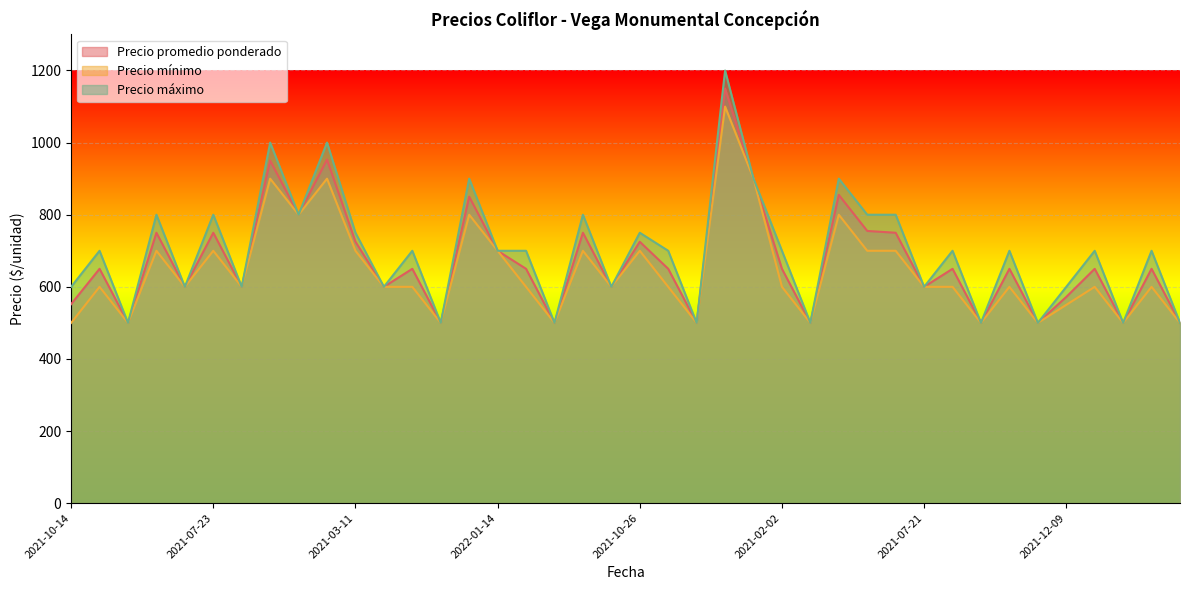

Reading left to right, transcribe all the data shown in this chart.

Precio promedio ponderado: 552	650	500	750	600	750	600	950	800	953	725	600	650	500	850	700	650	500	750	600	725	650	500	1150	900	650	500	855	755	750	600	650	500	650	500	572	650	500	650	500
Precio mínimo: 500	600	500	700	600	700	600	900	800	900	700	600	600	500	800	700	600	500	700	600	700	600	500	1100	900	600	500	800	700	700	600	600	500	600	500	550	600	500	600	500
Precio máximo: 600	700	500	800	600	800	600	1000	800	1000	750	600	700	500	900	700	700	500	800	600	750	700	500	1200	900	700	500	900	800	800	600	700	500	700	500	600	700	500	700	500